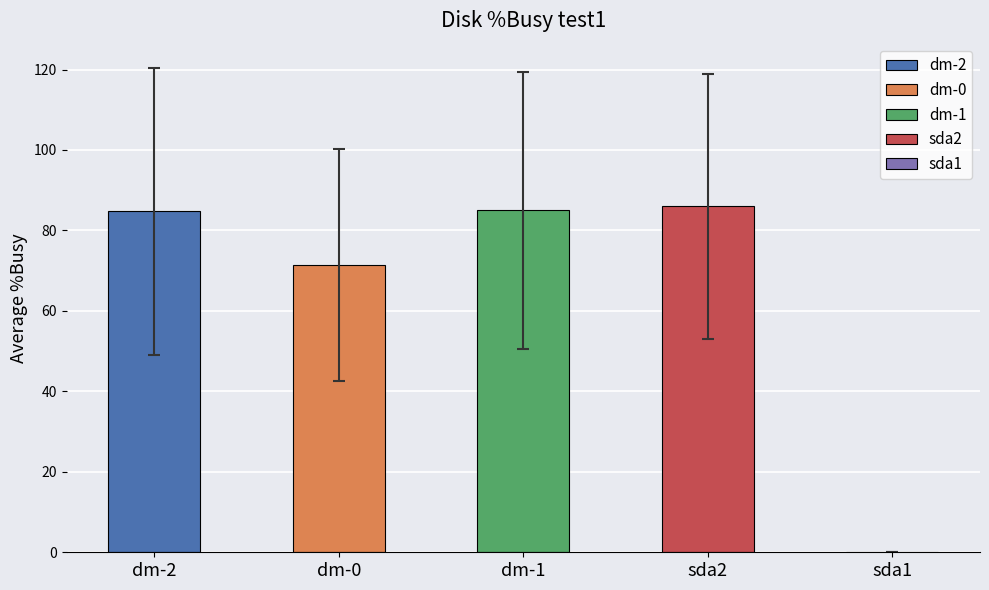

Rank the series at 100.0 from lowest to highest value.

sda1, dm-0, dm-2, dm-1, sda2